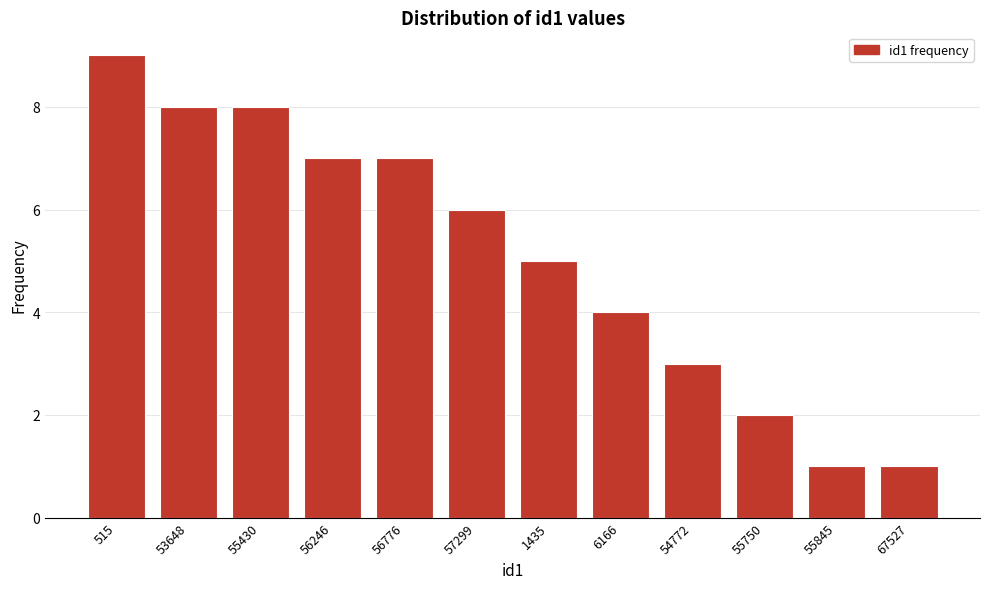

Reading right to left, transcribe all the data shown in this chart.

1	1	2	3	4	5	6	7	7	8	8	9